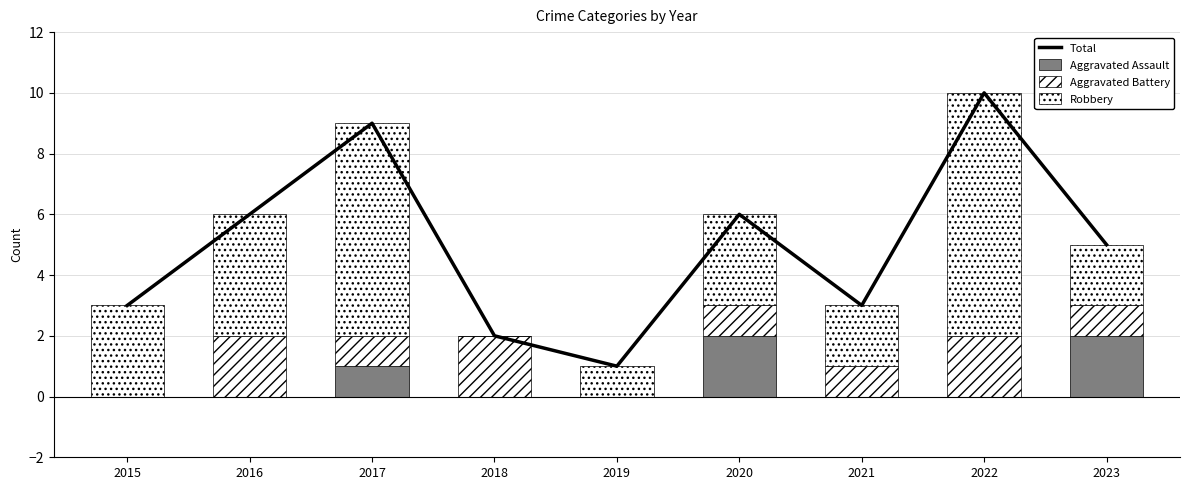

Reading left to right, extract all data points from this chart.

Total: 3	6	9	2	1	6	3	10	5
Aggravated Assault: 0	0	1	0	0	2	0	0	2
Aggravated Battery: 0	2	1	2	0	1	1	2	1
Robbery: 3	4	7	0	1	3	2	8	2